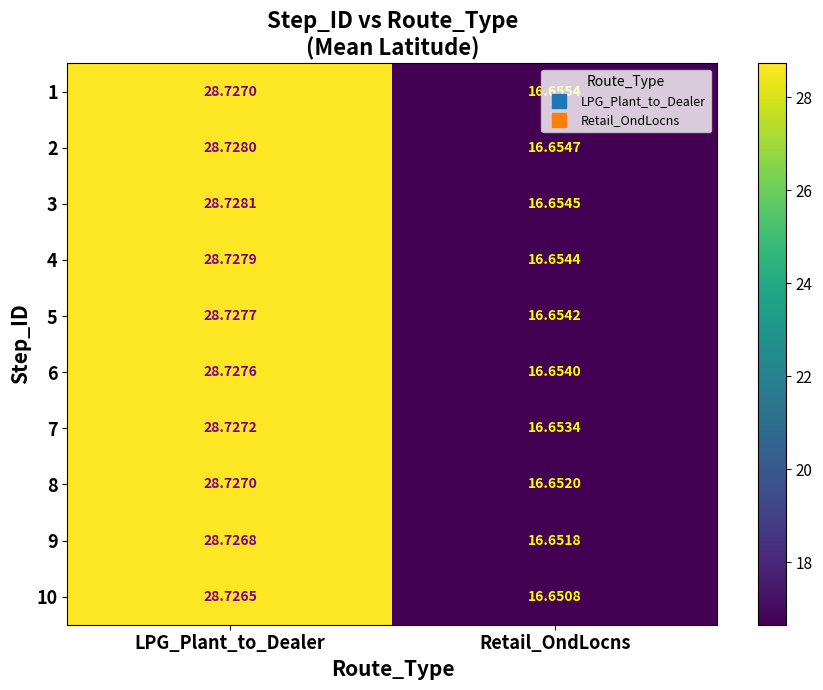

What is the total value across all series at Retail_OndLocns?

166.5